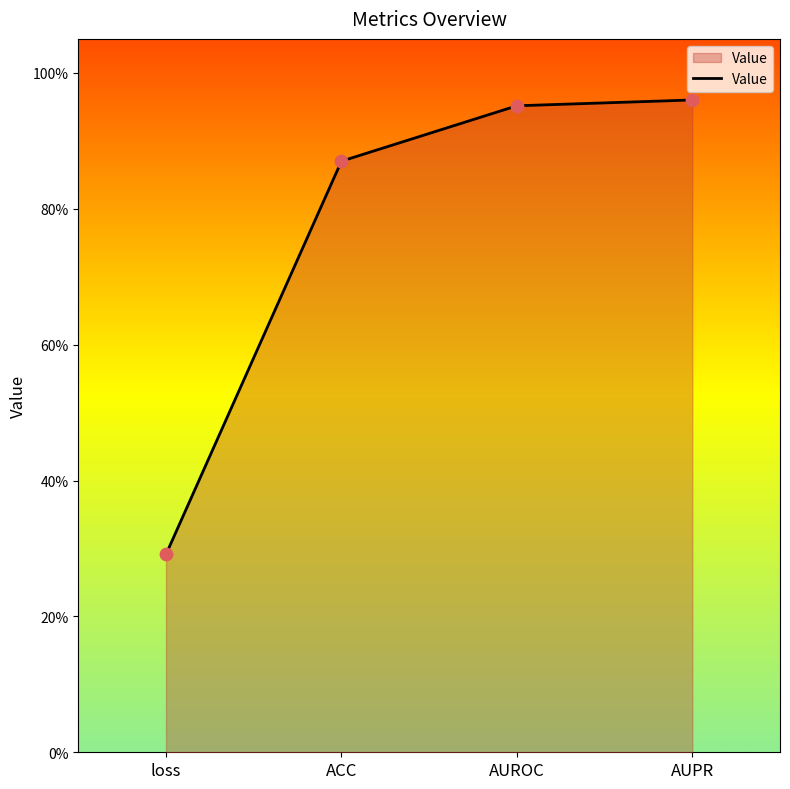

What is the change in value from ACC to AUROC?

+0.1